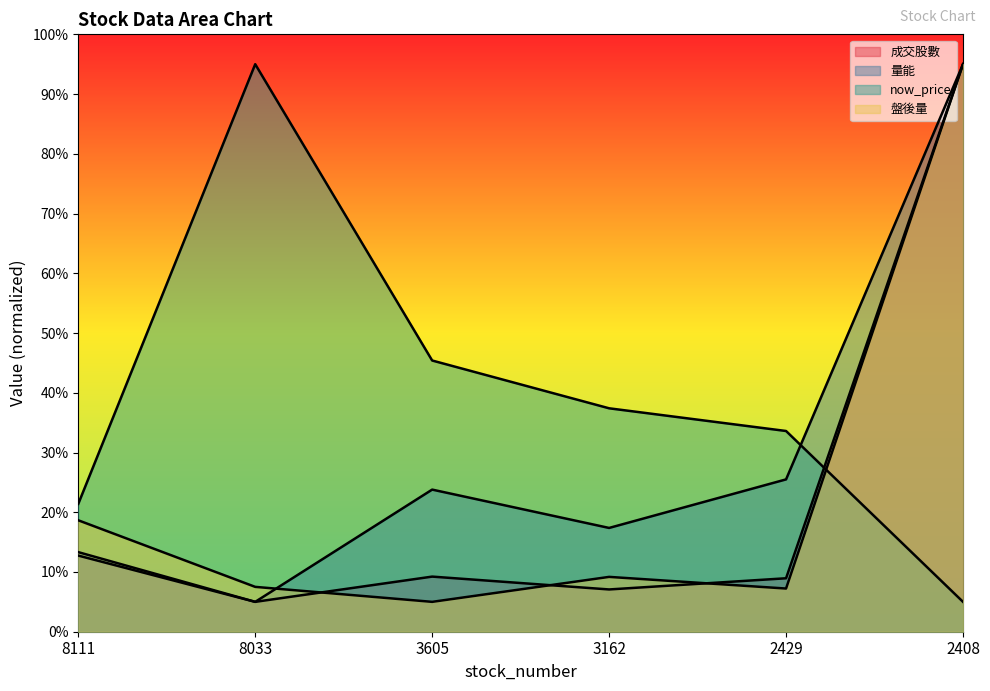

What is the highest value of the 盤後量 series?

95.0